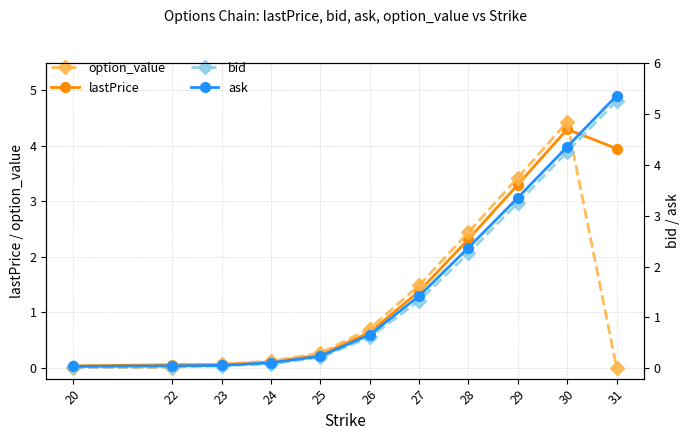

List the labels in order of ask value, largest first.

31, 30, 29, 28, 27, 26, 25, 24, 23, 22, 20